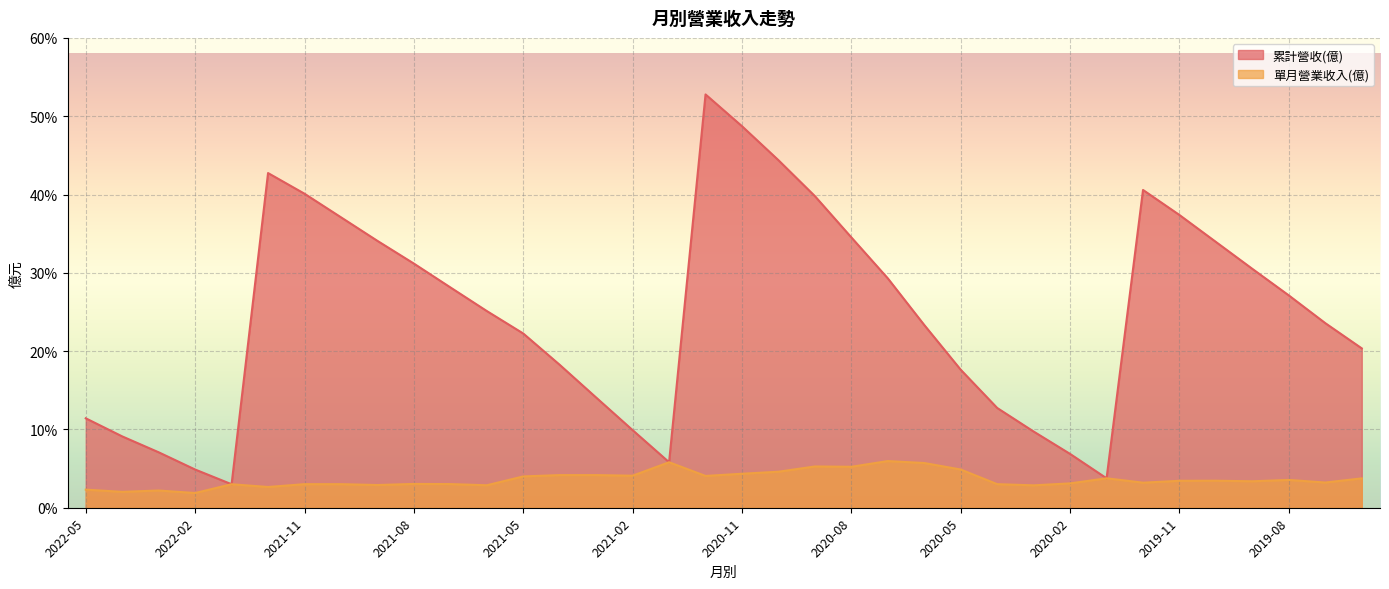

At which label is 累計營收(億) closest to 27?

2019-08